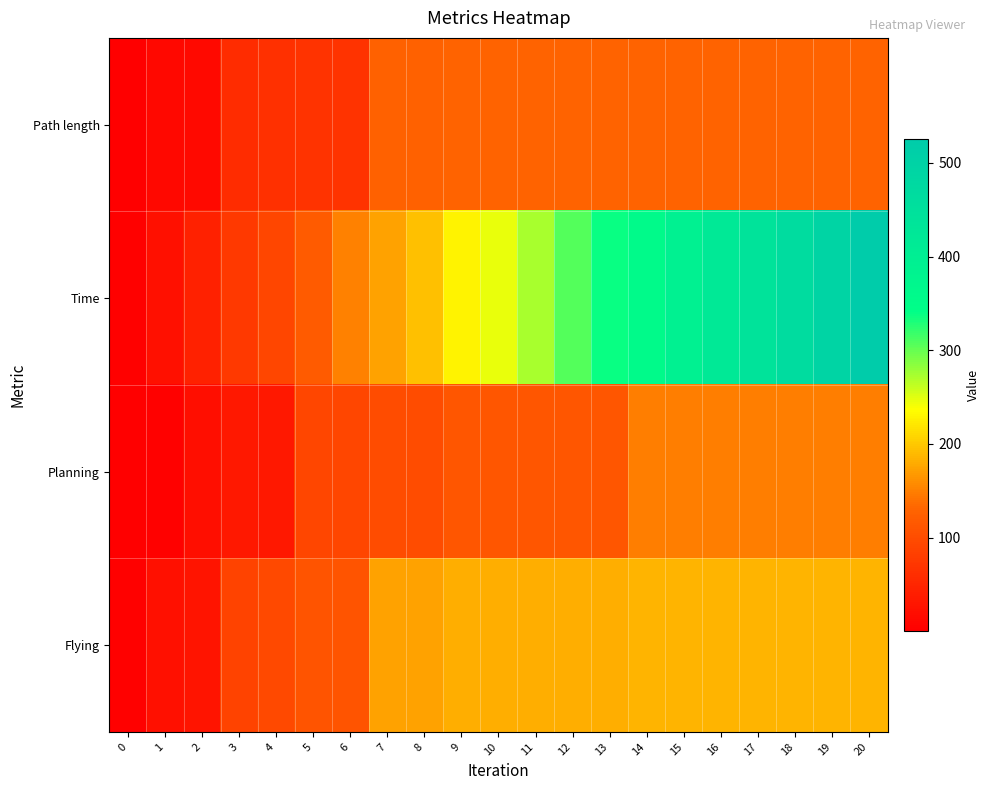

Reading left to right, what are all the values shown in this chart?

Path length: 0=0.7	1=11.7	2=13.7	3=59.1	4=63.4	5=67.3	6=67.3	7=125.9	8=125.9	9=128.6	10=128.6	11=128.6	12=128.6	13=128.6	14=129.4	15=129.4	16=129.4	17=129.4	18=129.4	19=129.4	20=129.4
Time: 0=4.4	1=21.4	2=44.4	3=74.9	4=91.4	5=118.4	6=150.9	7=173.4	8=193.4	9=229.9	10=245.4	11=272.4	12=307.9	13=337.9	14=356.4	15=390.9	16=418.9	17=440.4	18=467.4	19=495.4	20=525.4
Planning: 0=1.2	1=4.4	2=19.4	3=31.5	4=32.5	5=92.5	6=92.5	7=100.9	8=100.9	9=112.7	10=112.7	11=112.7	12=112.7	13=112.7	14=149.0	15=149.0	16=149.0	17=149.0	18=149.0	19=149.0	20=149.0
Flying: 0=3.1	1=21.3	2=29.2	3=88.0	4=96.1	5=109.7	6=109.7	7=174.7	8=174.7	9=182.3	10=182.3	11=182.3	12=182.3	13=182.3	14=185.6	15=185.6	16=185.6	17=185.6	18=185.6	19=185.6	20=185.6